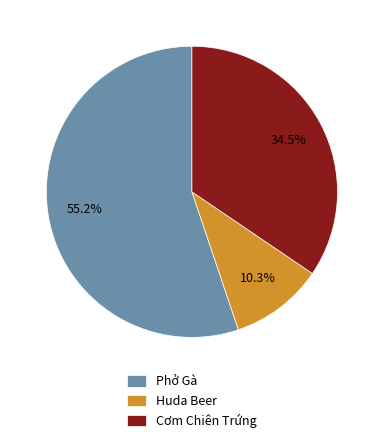

Is it true that Phở Gà is 69% of the pie?

False